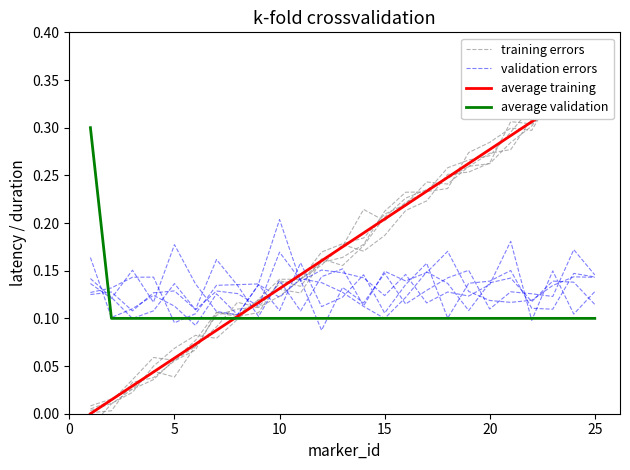

In training errors, how many points are lower than both neighbors (excluding endpoints)?

4